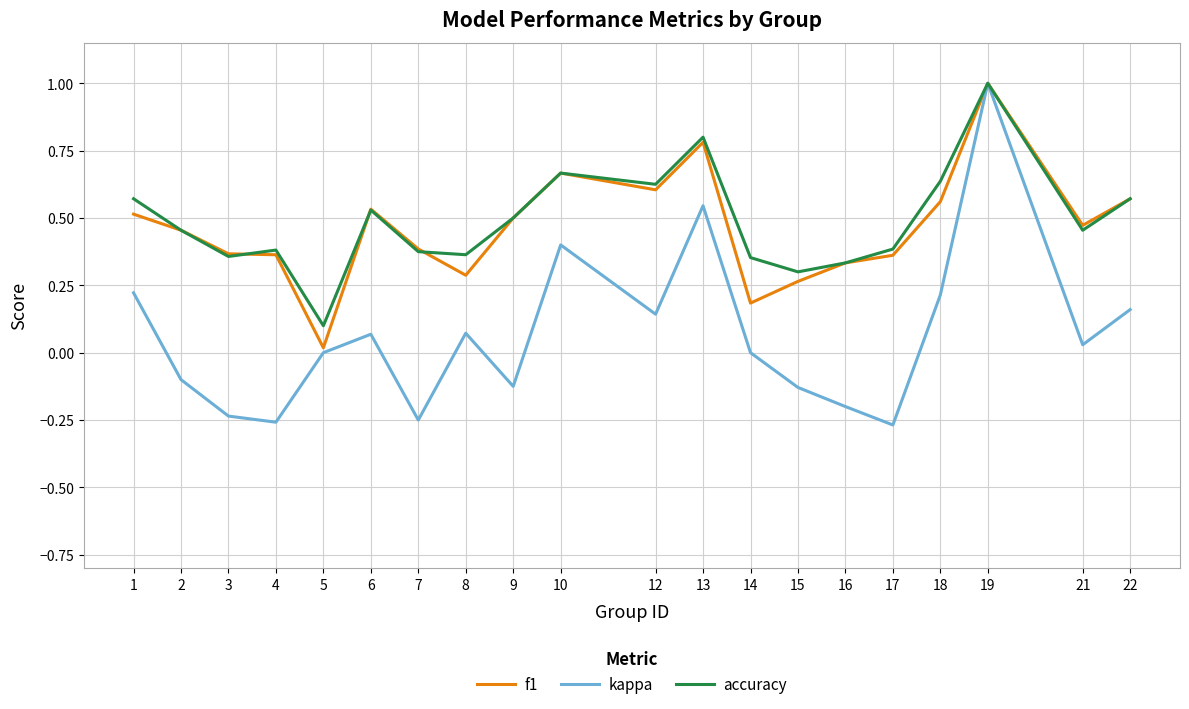

At which category is the sum across all series the highest?

19